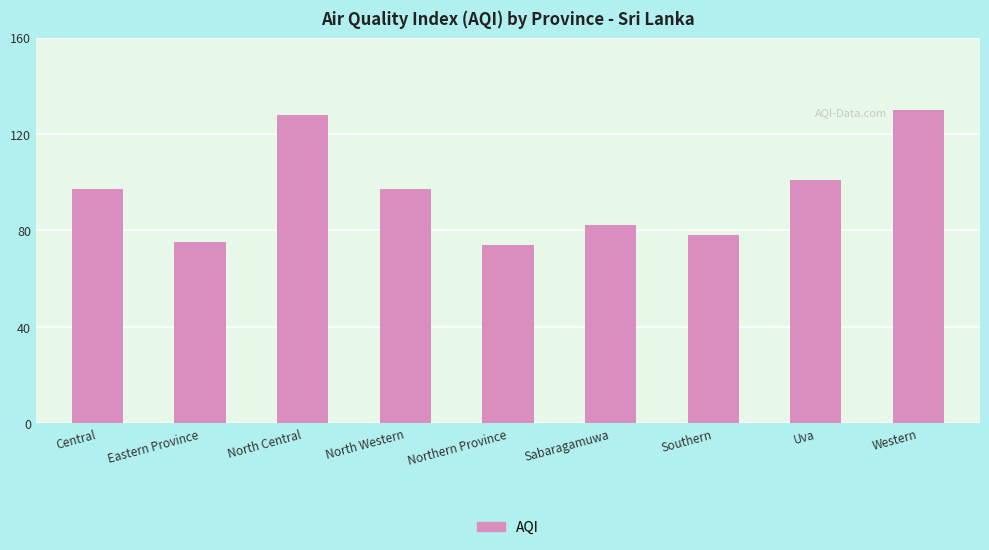

Reading left to right, list all the values displayed in this chart.

97	75	128	97	74	82	78	101	130